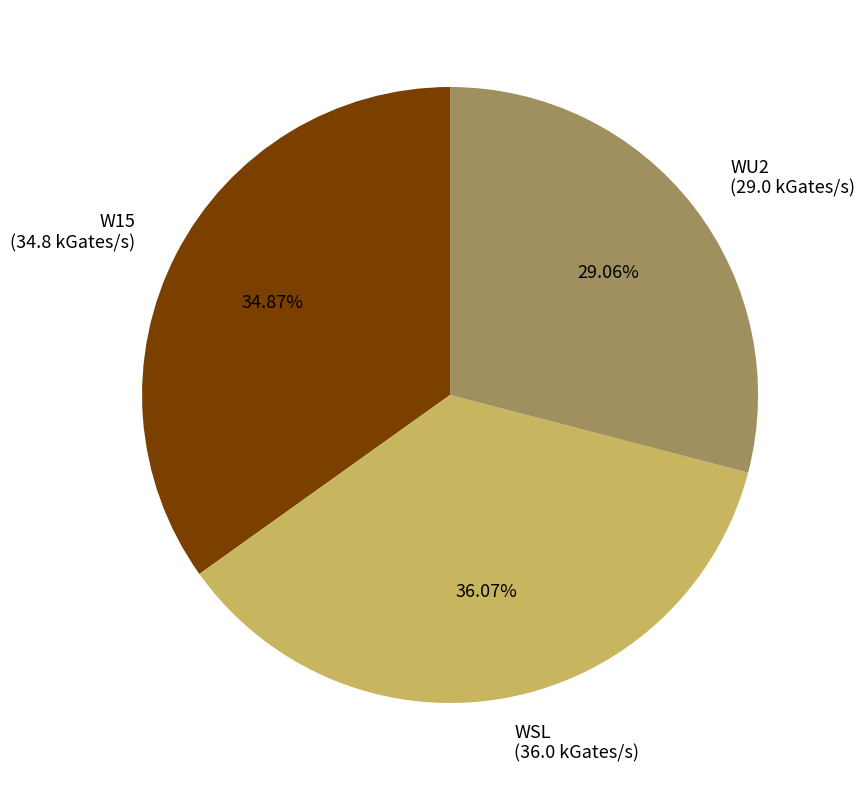

Is WU2 the majority of the pie?

No